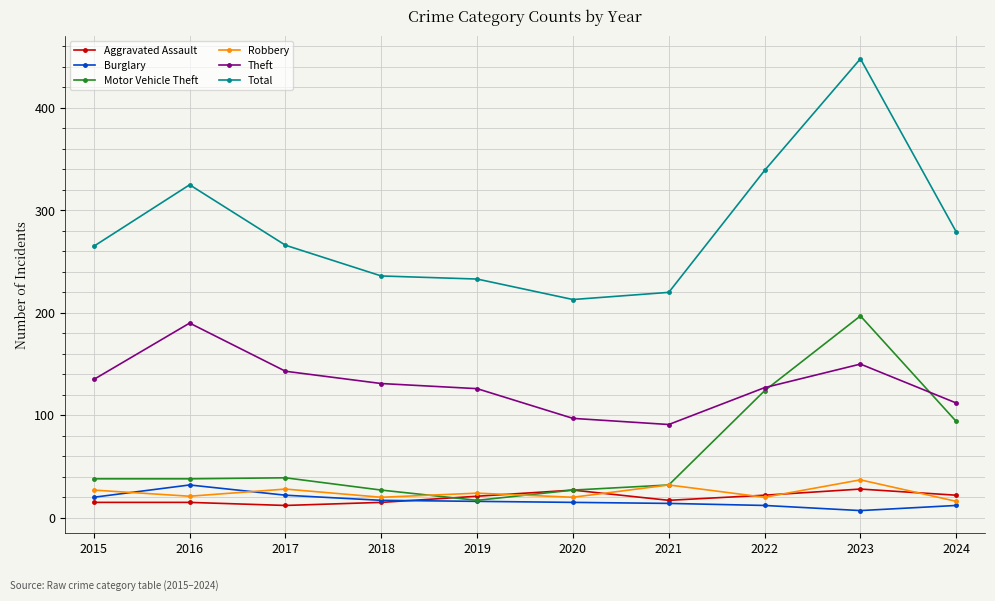

True or false: Burglary and Total intersect in this chart.

False